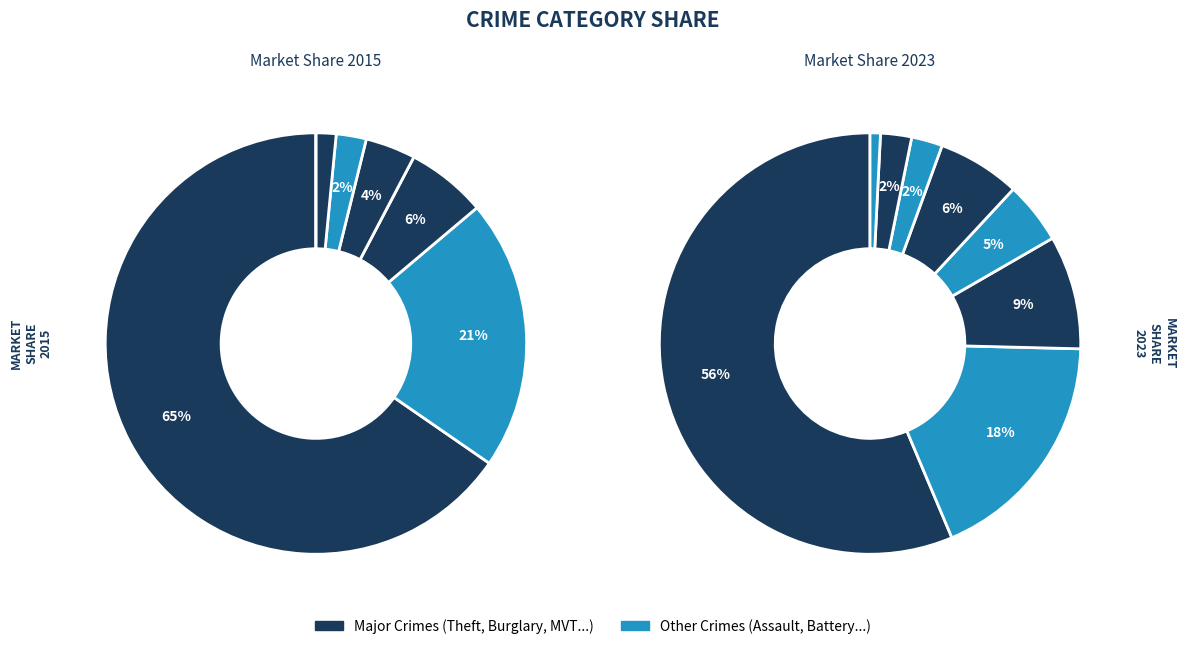

Which series has the largest range (max minus min)?

values_2015